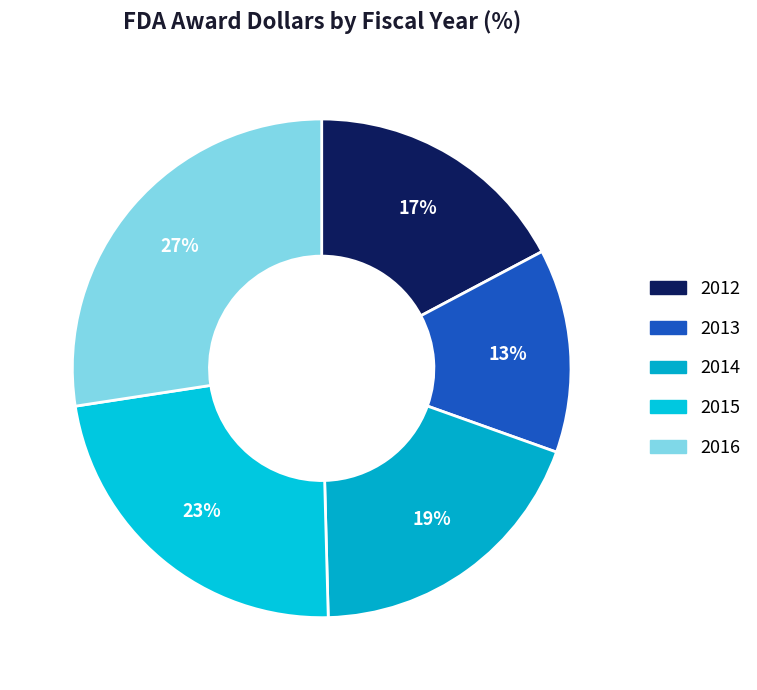

To the nearest percent, what is the difference between the largest and smallest slice percentages?

14%